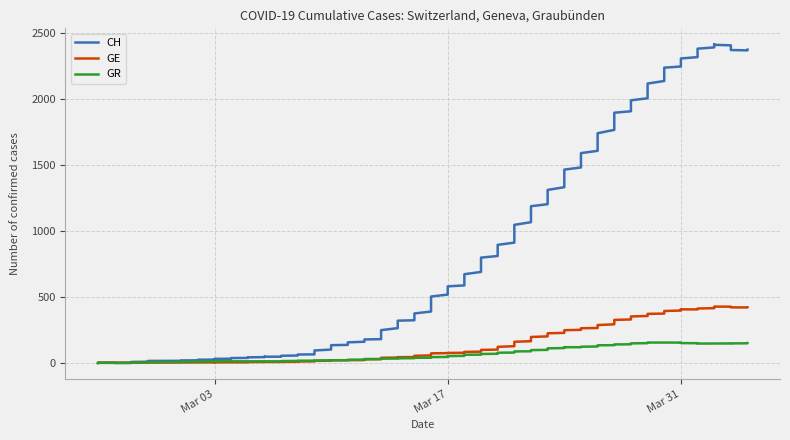

True or false: GR and GE cross at least once.

True